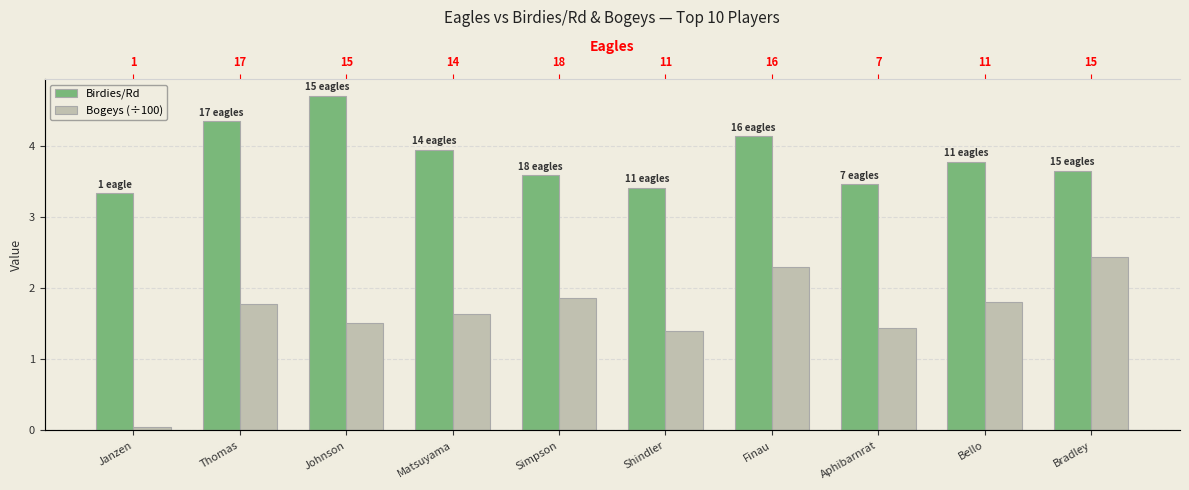

Which category has the highest value in the Birdies/Rd series?

Johnson